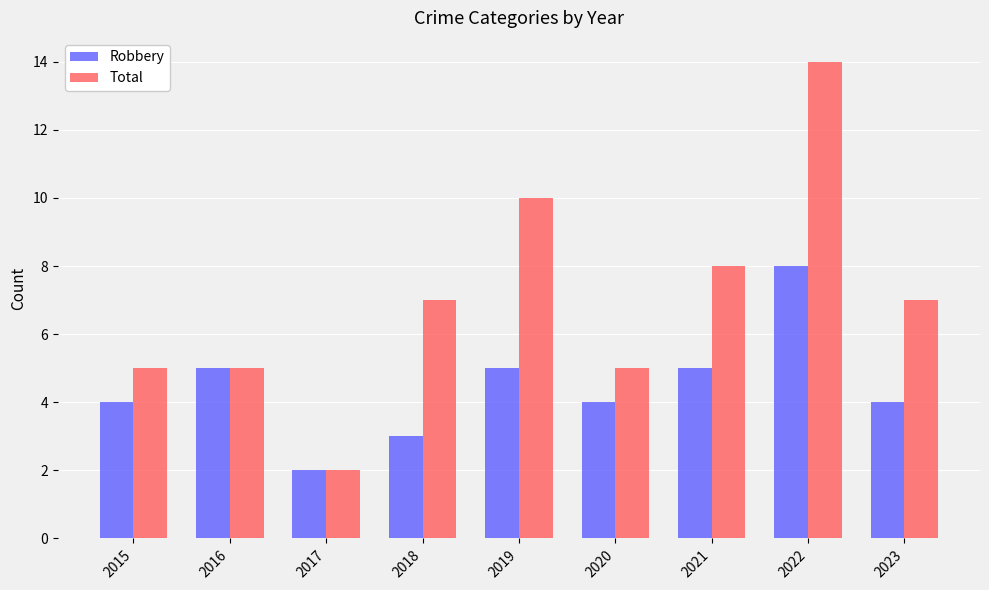

Reading right to left, list all the values displayed in this chart.

Robbery: 2023=4	2022=8	2021=5	2020=4	2019=5	2018=3	2017=2	2016=5	2015=4
Total: 2023=7	2022=14	2021=8	2020=5	2019=10	2018=7	2017=2	2016=5	2015=5